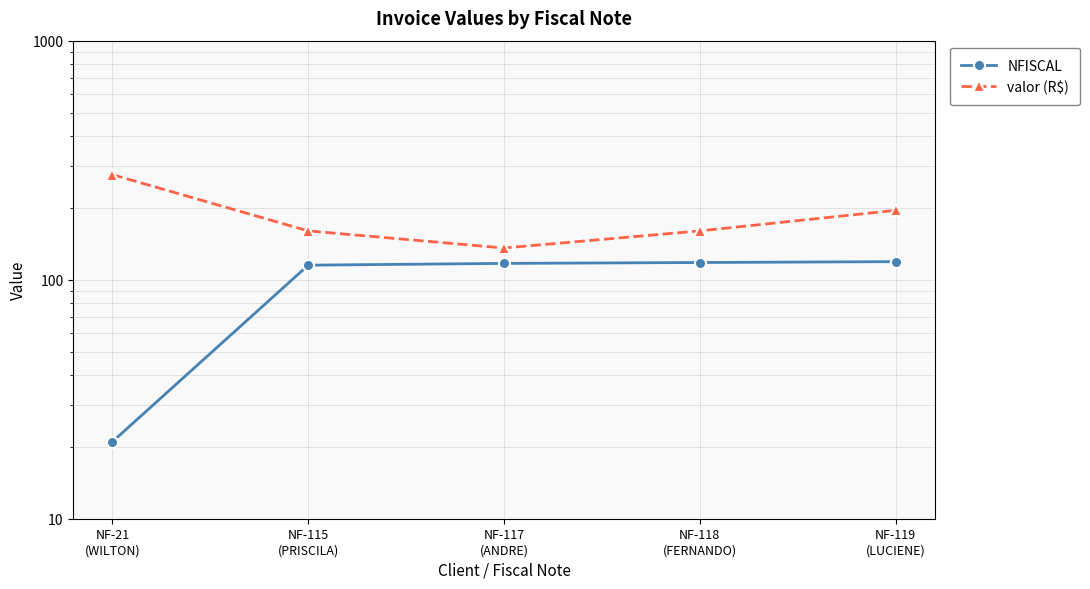

True or false: NFISCAL has more than 1 interior local peaks.

False